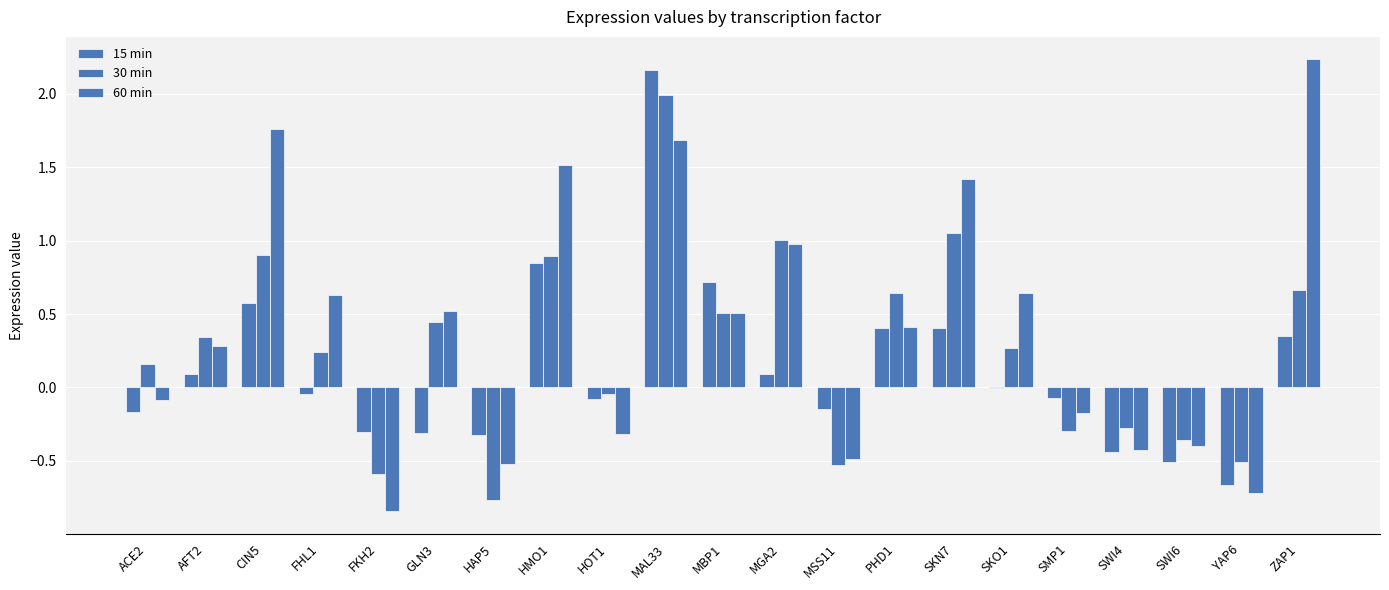

What position from the left is CIN5?

3